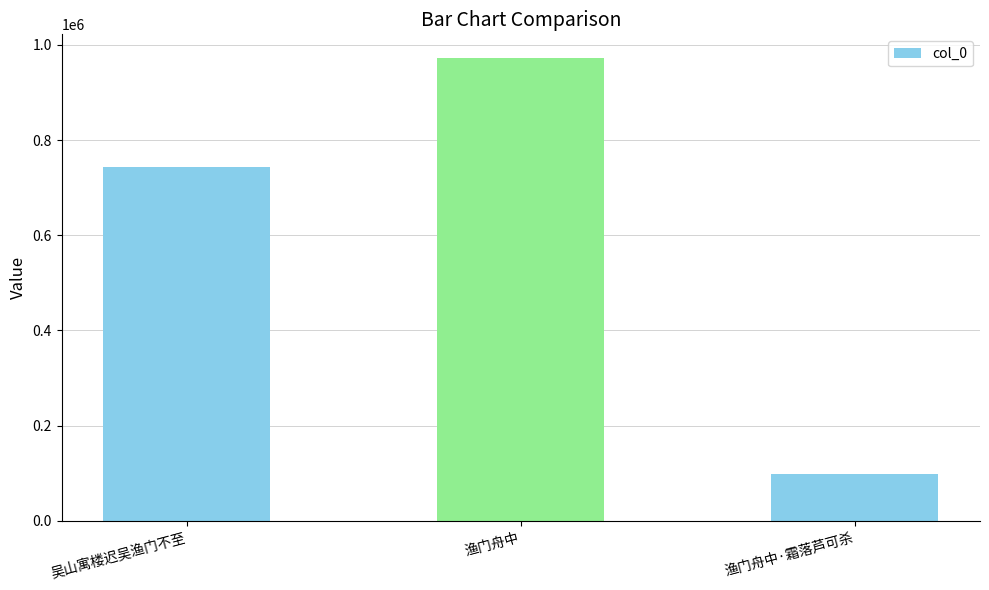

What is the change in value from 吴山寓楼迟吴渔门不至 to 渔门舟中?

+230788